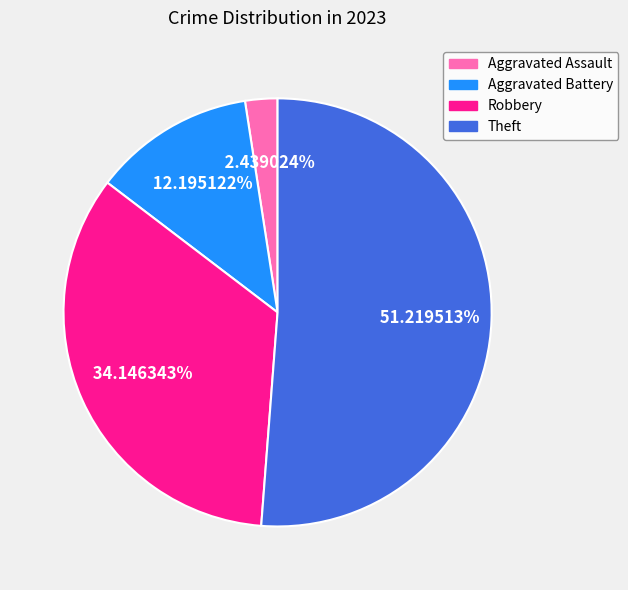

Does Theft account for over 50% of the chart?

Yes